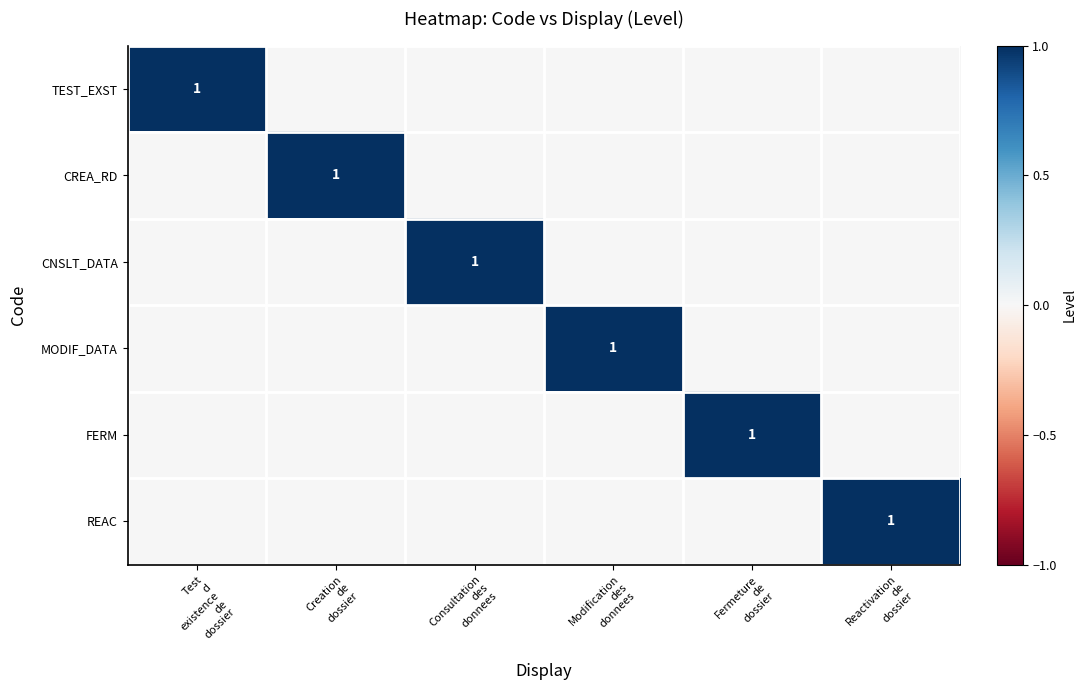

What is the sum of all REAC values?

1